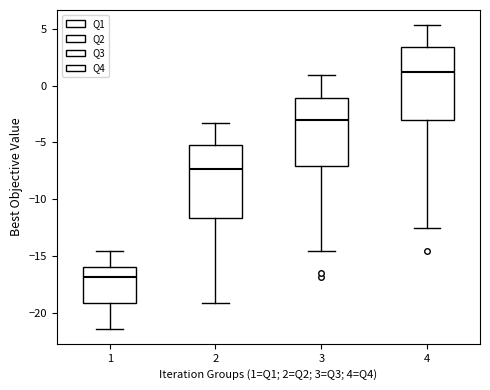

Which box has the highest median line?

4